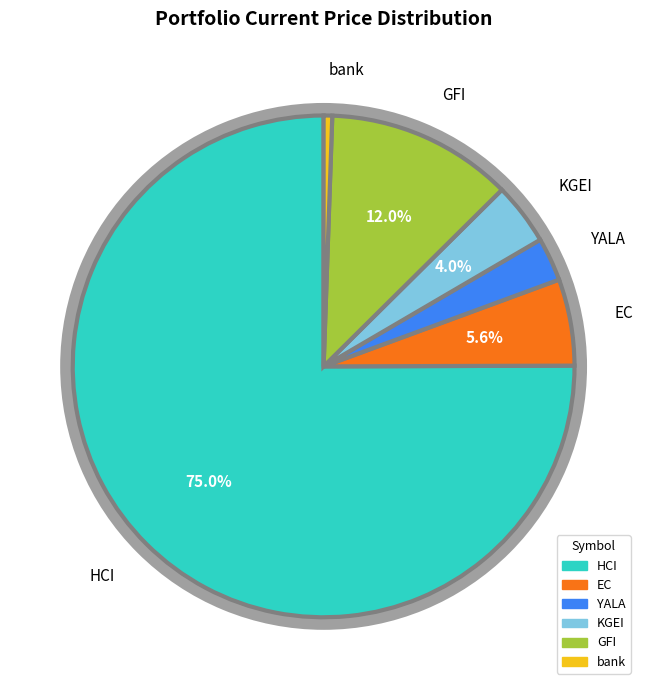

How many slices are in this pie chart?

6